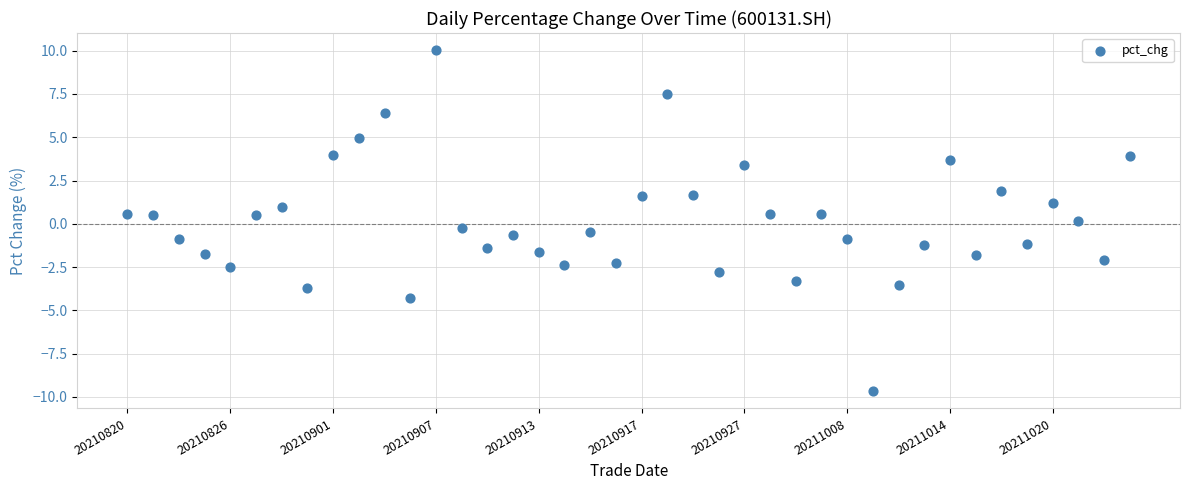

What is the range of Y values (max minus min)?

19.7